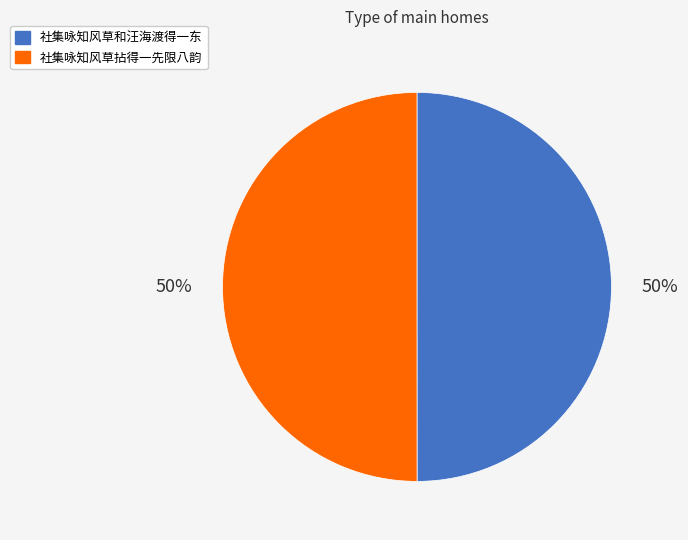

What is the ratio of the value at 社集咏知风草拈得一先限八韵 to the value at 社集咏知风草和汪海渡得一东?

1.0